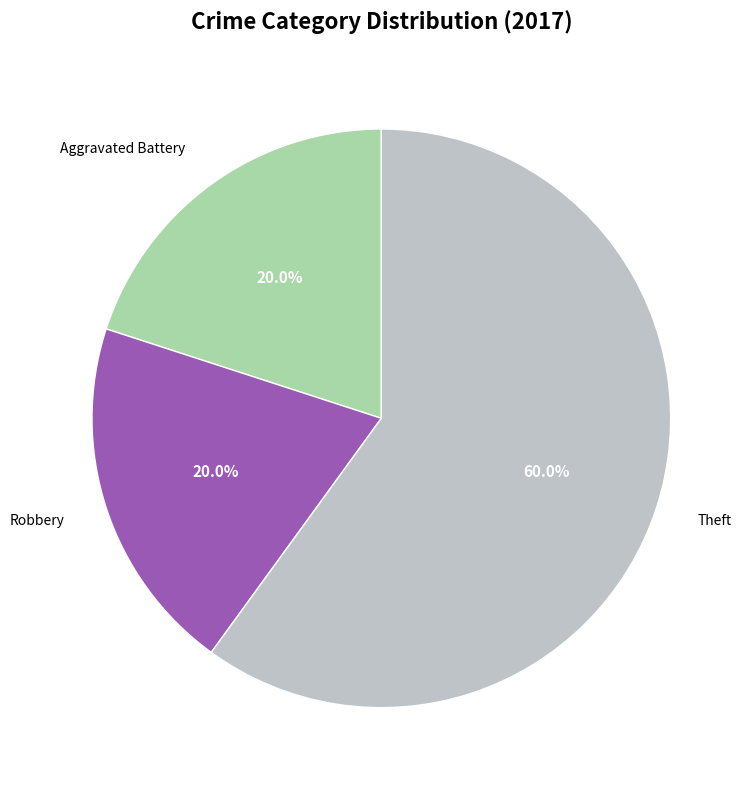

What percentage do Theft and Robbery together represent?

80.0%